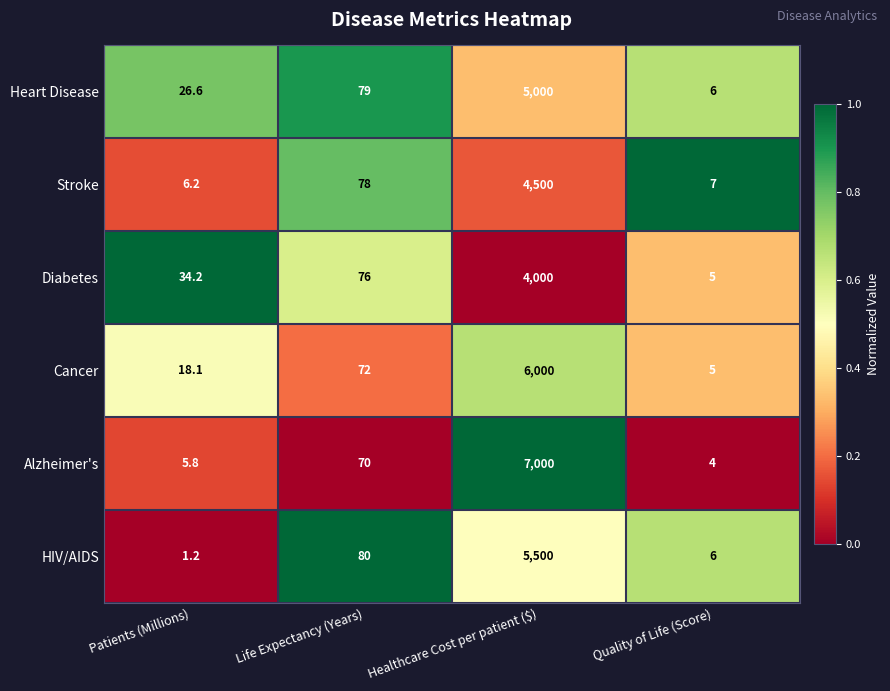

Rank the series at Patients (Millions) from highest to lowest value.

Diabetes, Heart Disease, Cancer, Stroke, Alzheimer's, HIV/AIDS